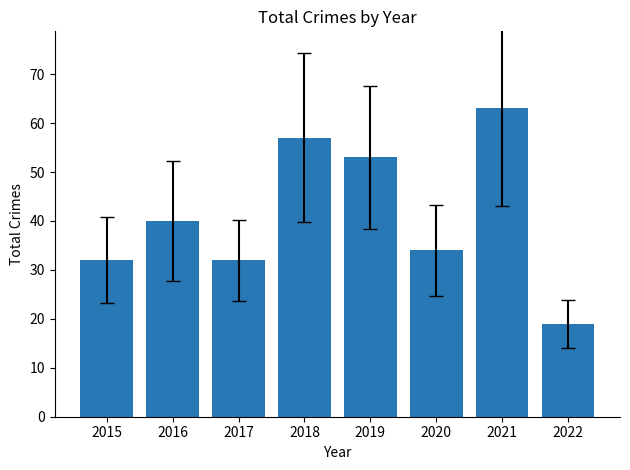

What is the sum of the values at 2016 and 2018?

97